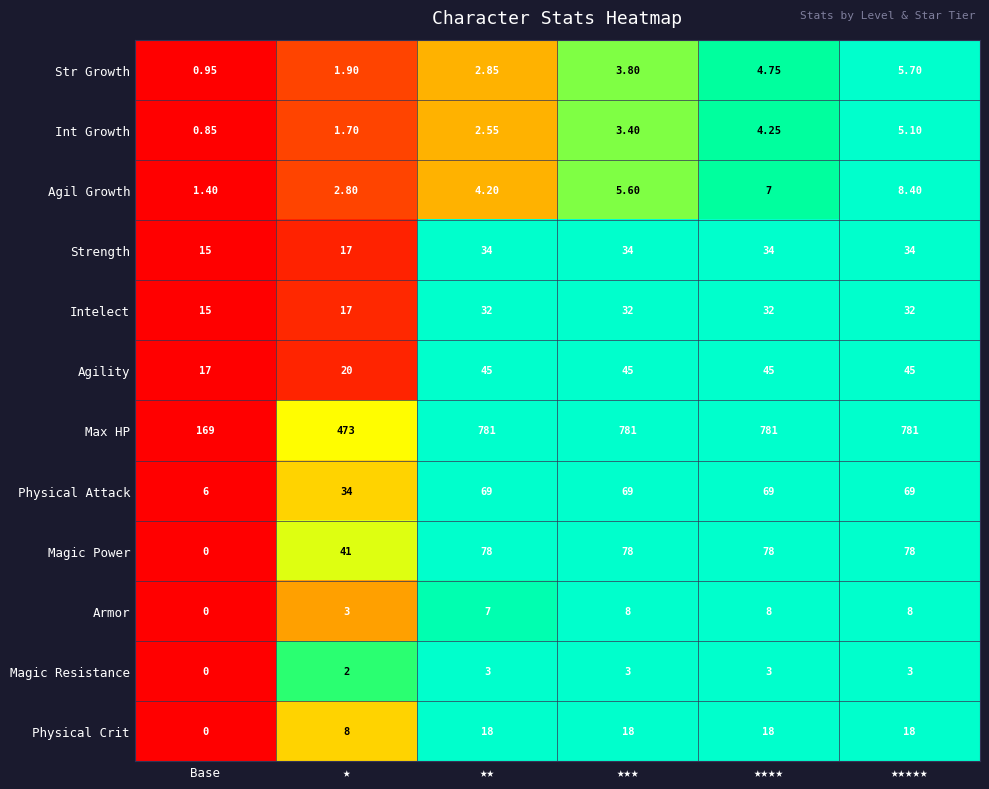

Rank the series at ★★★ from highest to lowest value.

Max HP, Magic Power, Physical Attack, Agility, Strength, Intelect, Physical Crit, Armor, Agil Growth, Str Growth, Int Growth, Magic Resistance